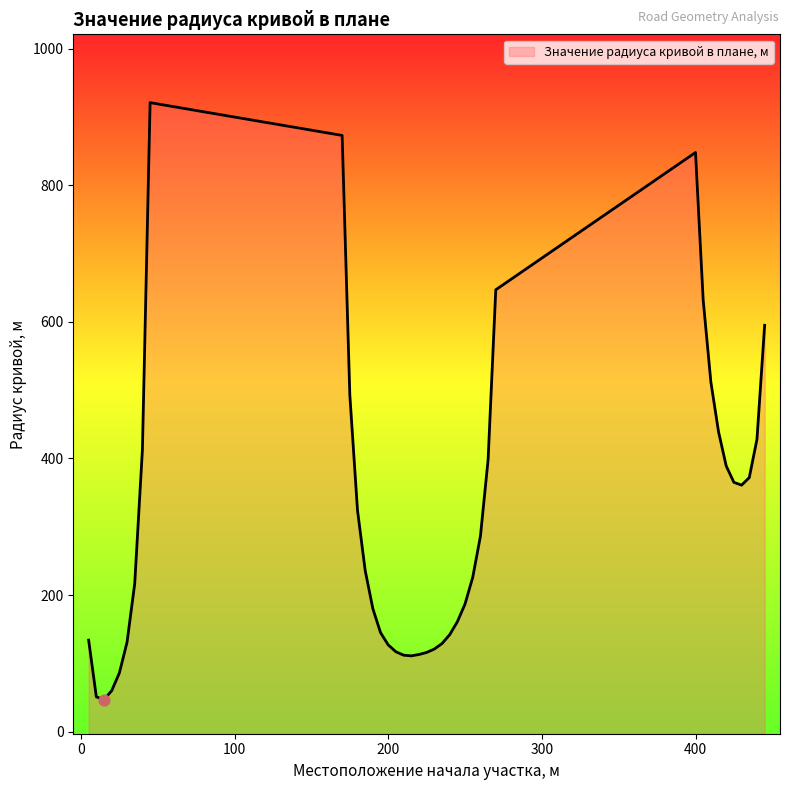

What is the change in value from 170 to 220?

-760